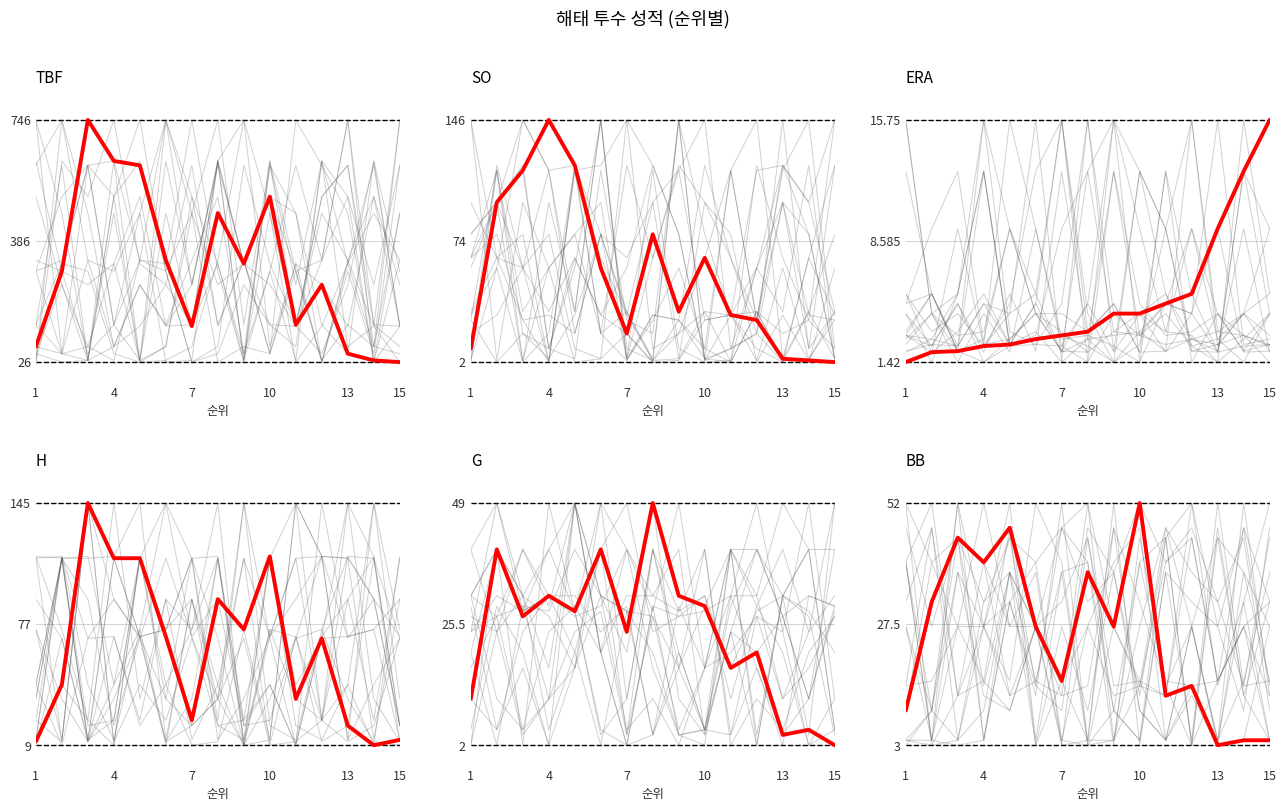

How many times do G and SO cross each other?

2